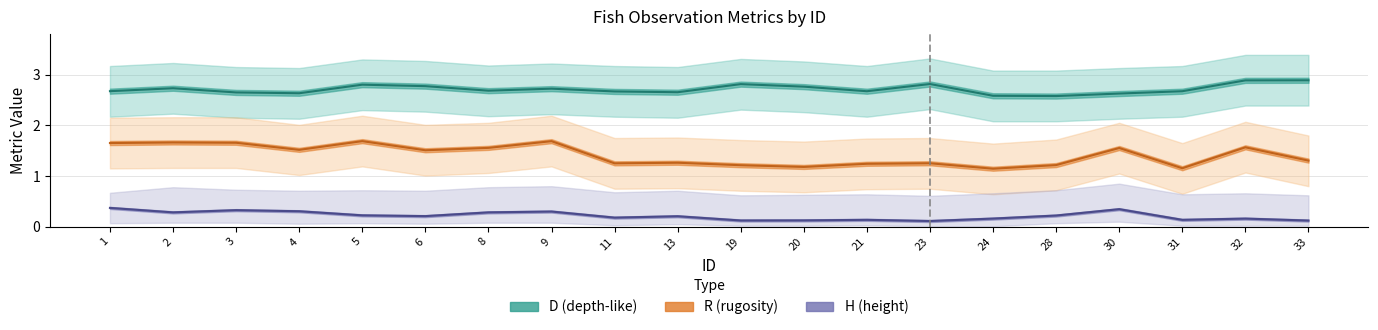

True or false: R (rugosity) and H (height) cross at least once.

False